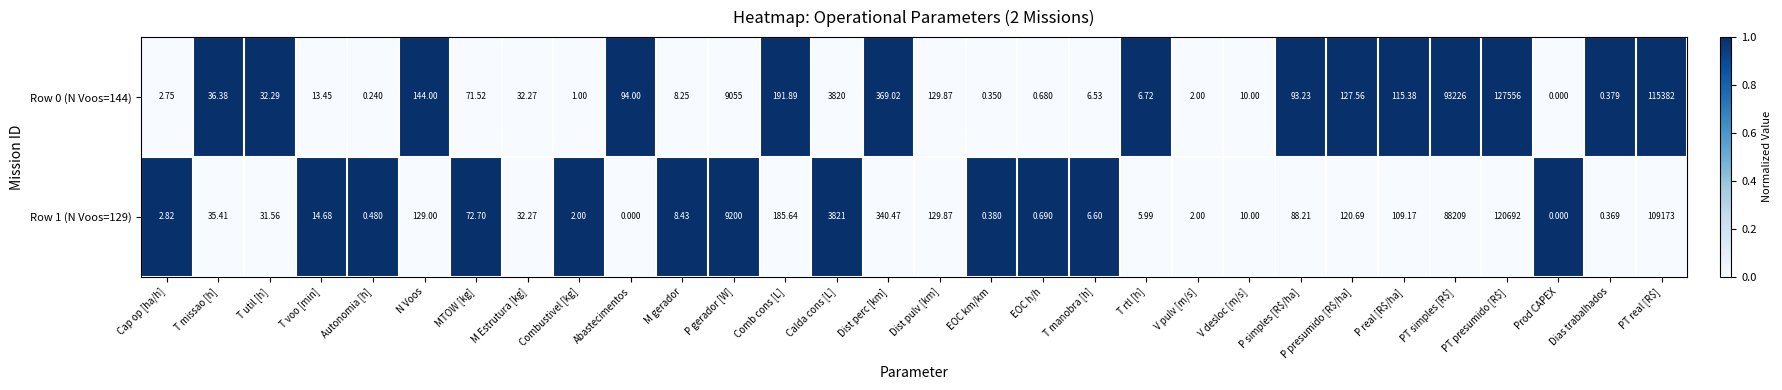

Which series has the largest range (max minus min)?

Row 0 (N Voos=144)